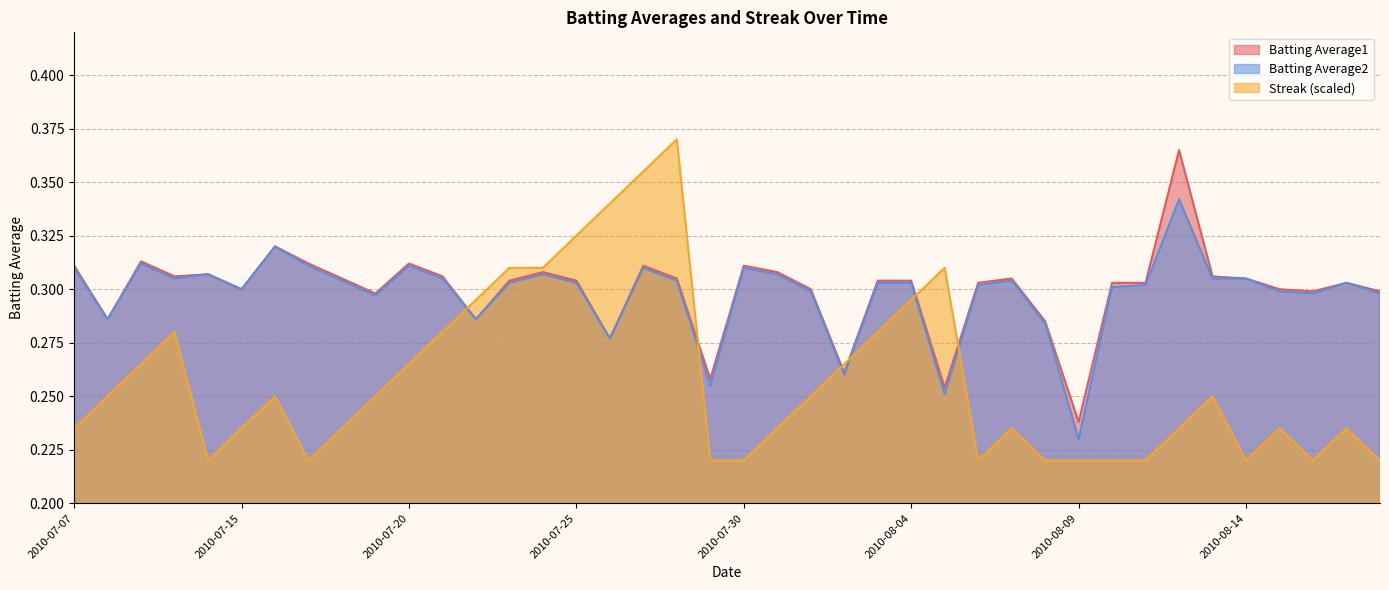

Between 2010-07-24 and 2010-07-29, which is larger?

2010-07-24